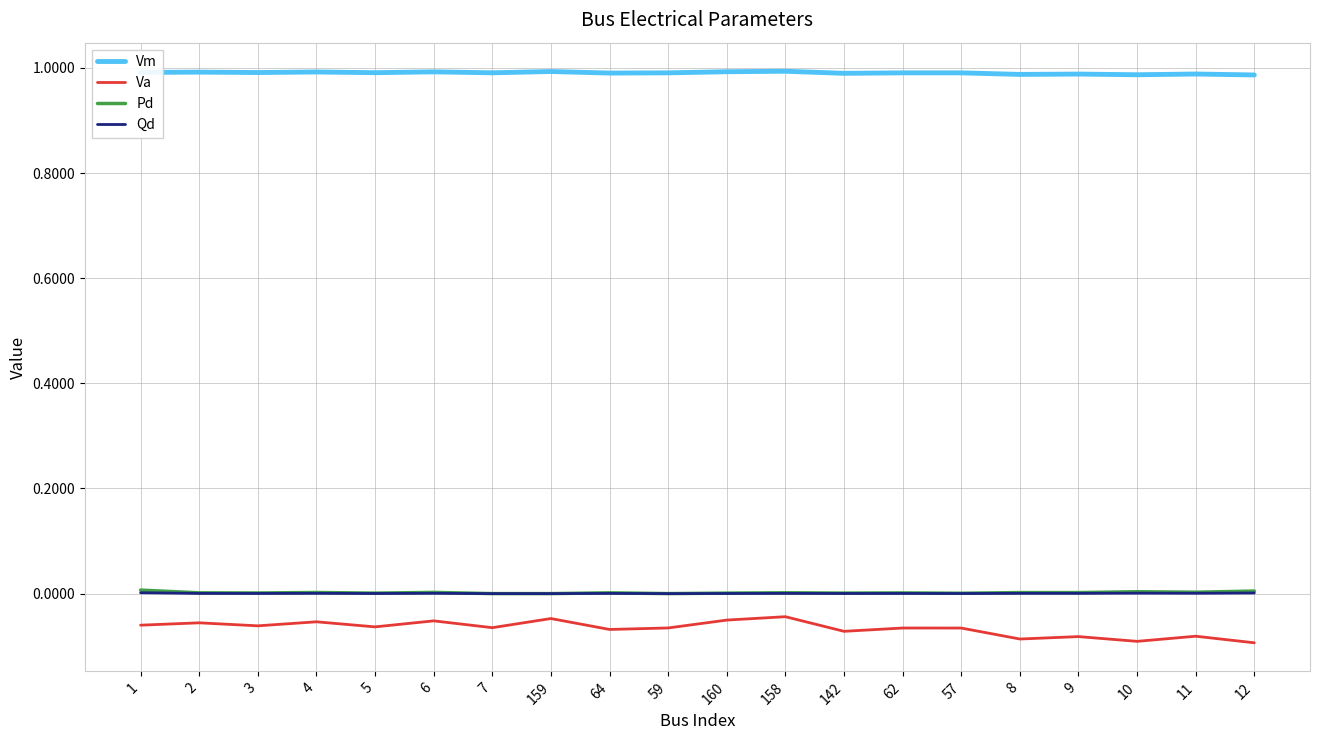

True or false: Qd has more than 1 interior local peaks.

True